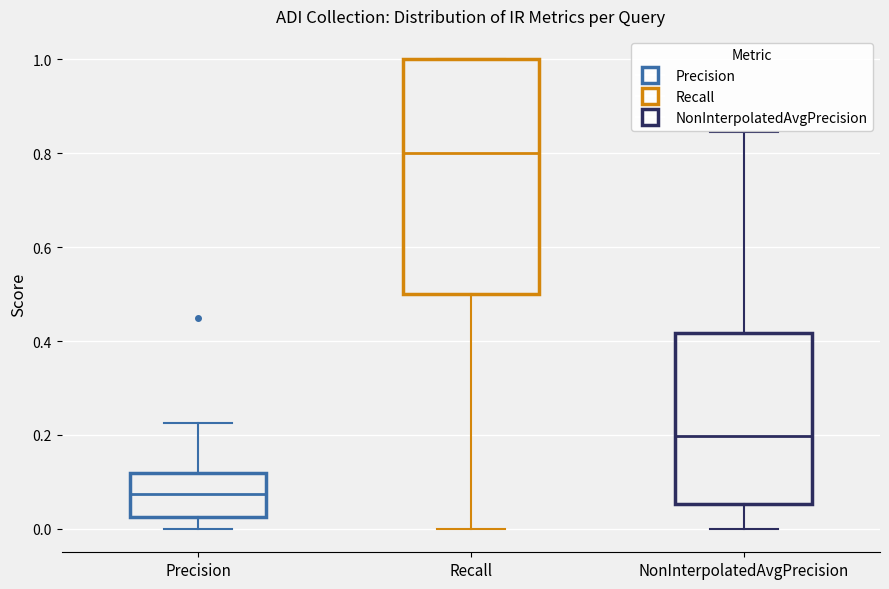

Comparing the boxes themselves (not the whiskers), which one is the tallest?

Recall